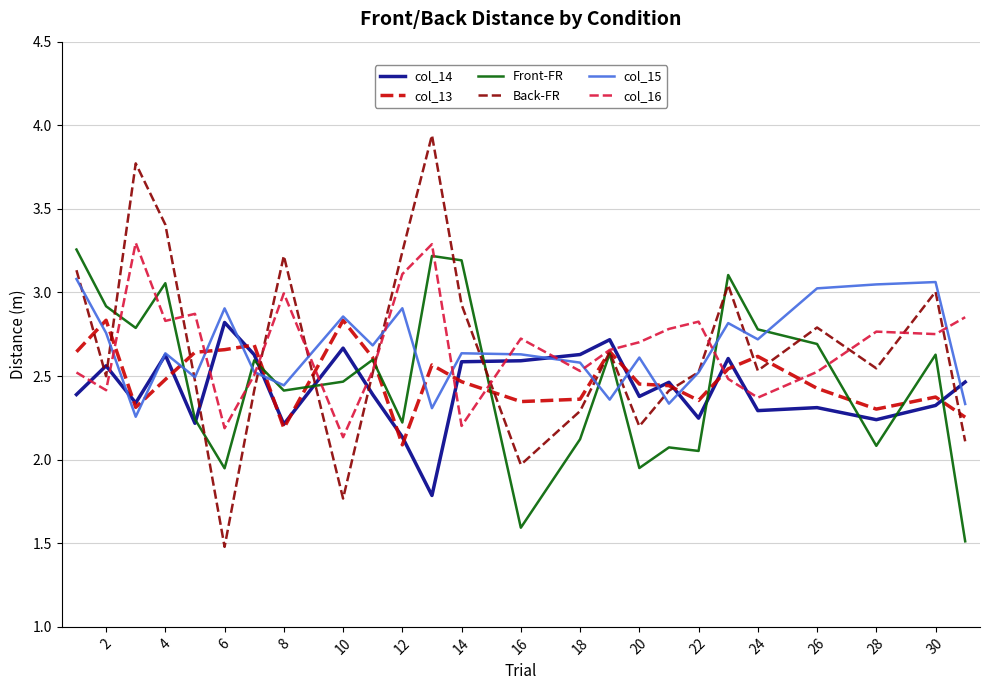

Which series has the largest range (max minus min)?

Back-FR